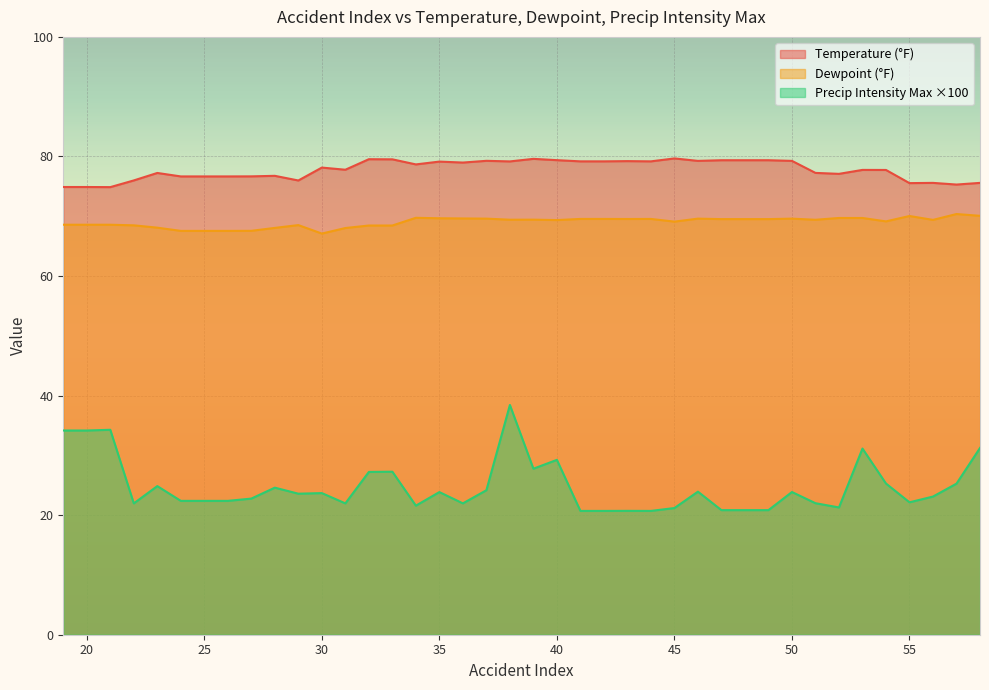

Rank the series at 29 from highest to lowest value.

Temperature, Dewpoint, Precip_Intensity_Max